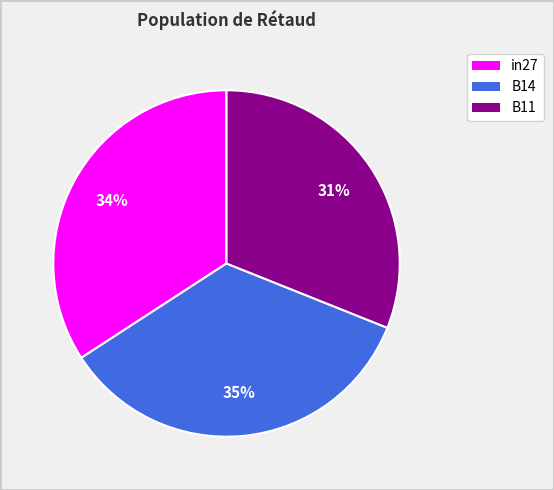

The B14 slice represents 48% of the pie. True or false?

False